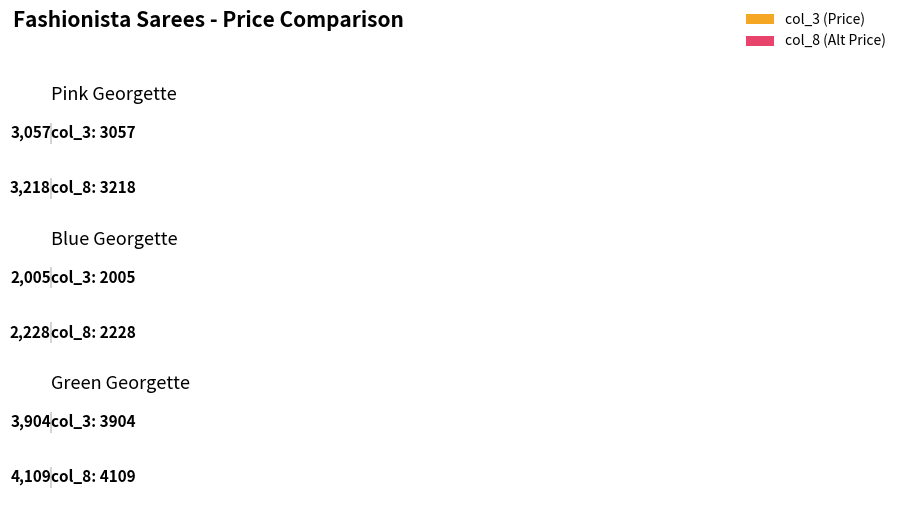

At which label does col_3 reach its peak?

Green Georgette